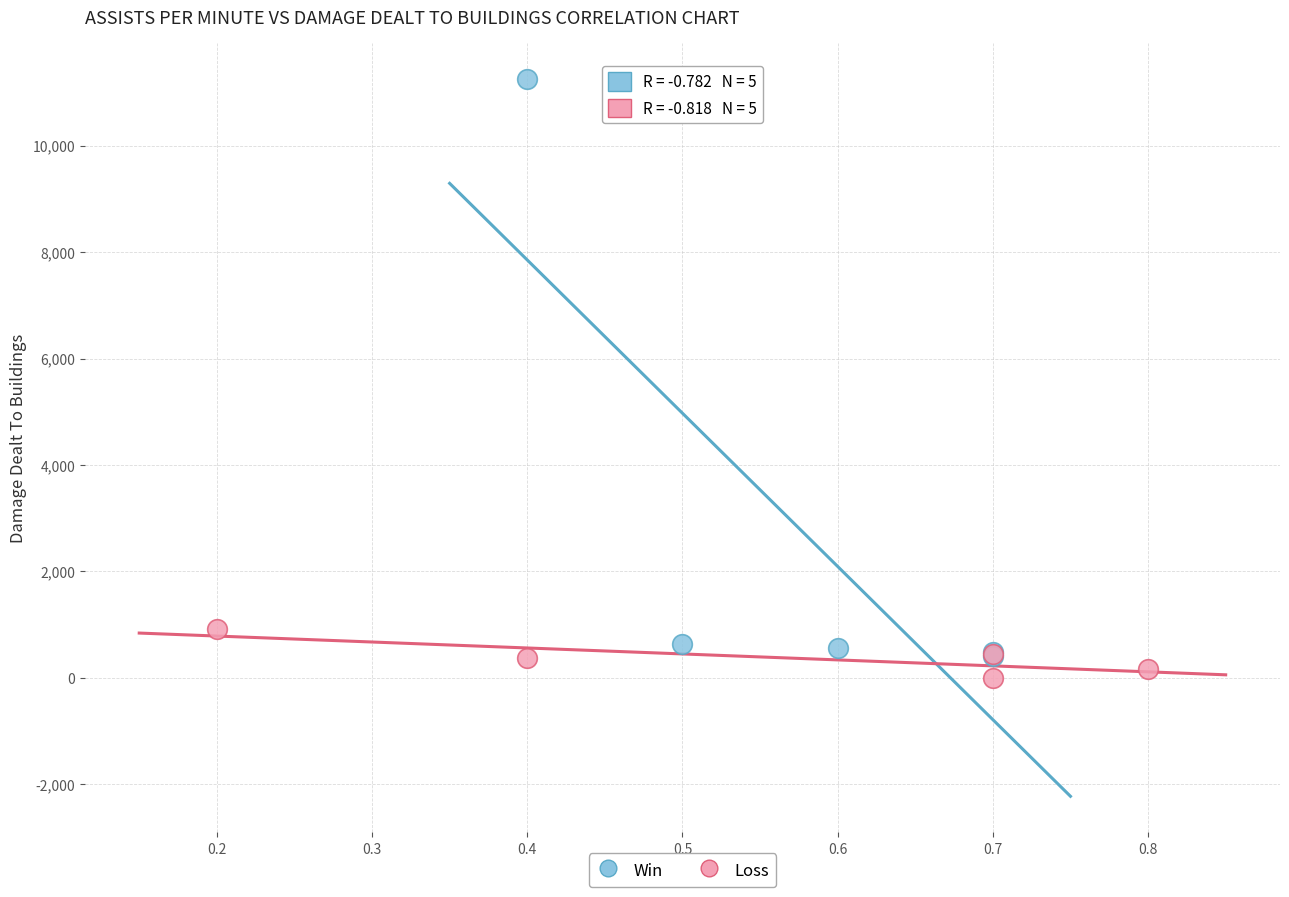

What are all the series names shown in the legend?

Win, Loss